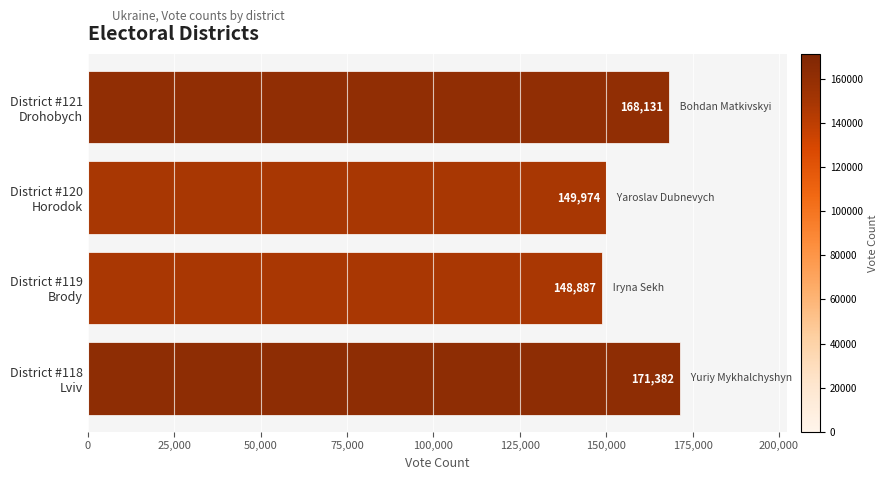

What is the difference between the maximum and second lowest values?

21408